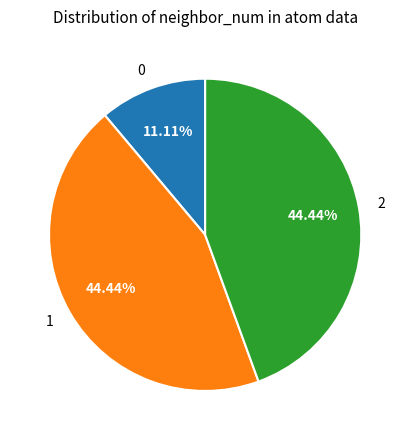

How many slices are in this pie chart?

3